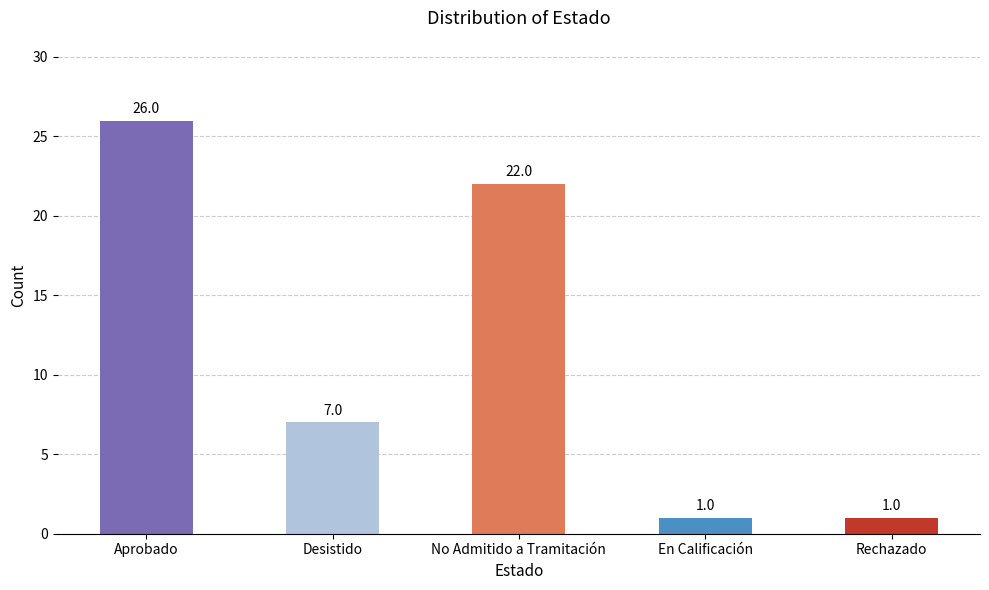

Reading right to left, list all the values displayed in this chart.

1	1	22	7	26